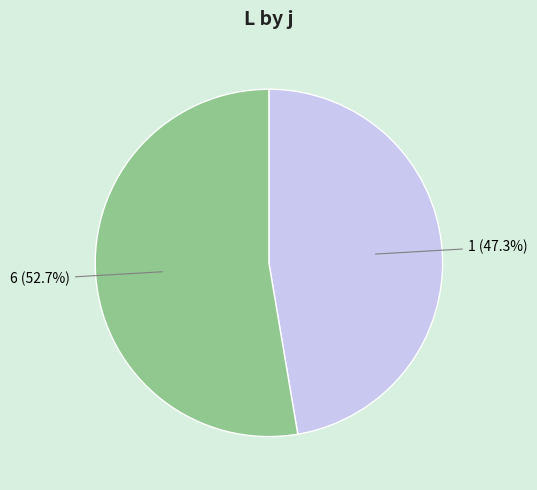

Which slice is the smallest?

1